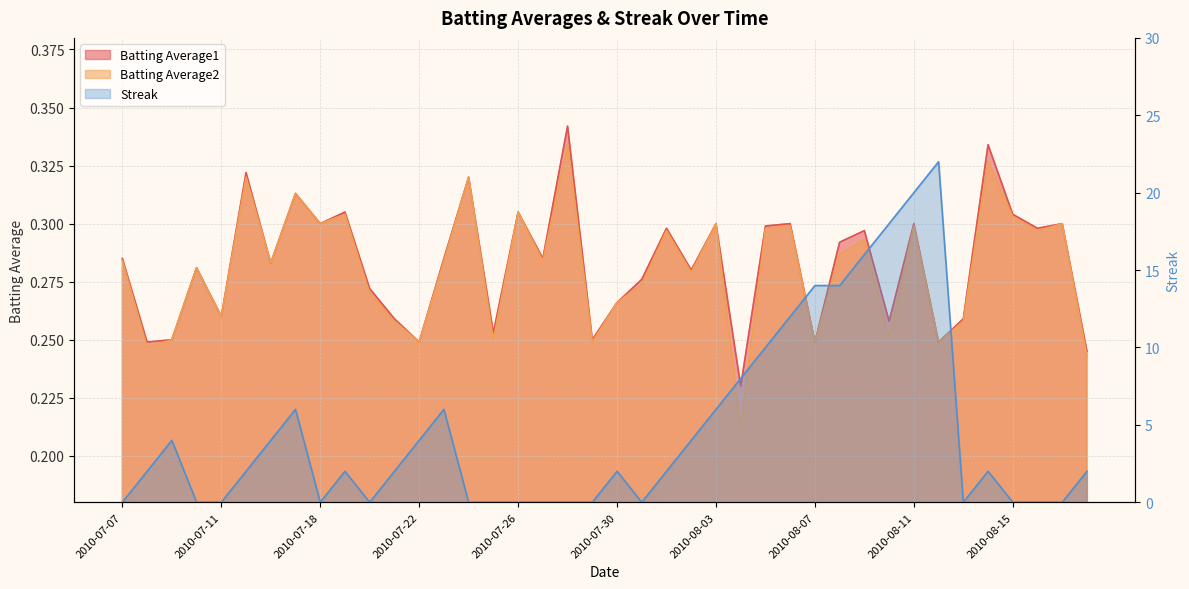

How many positive values does the Streak series have?

24